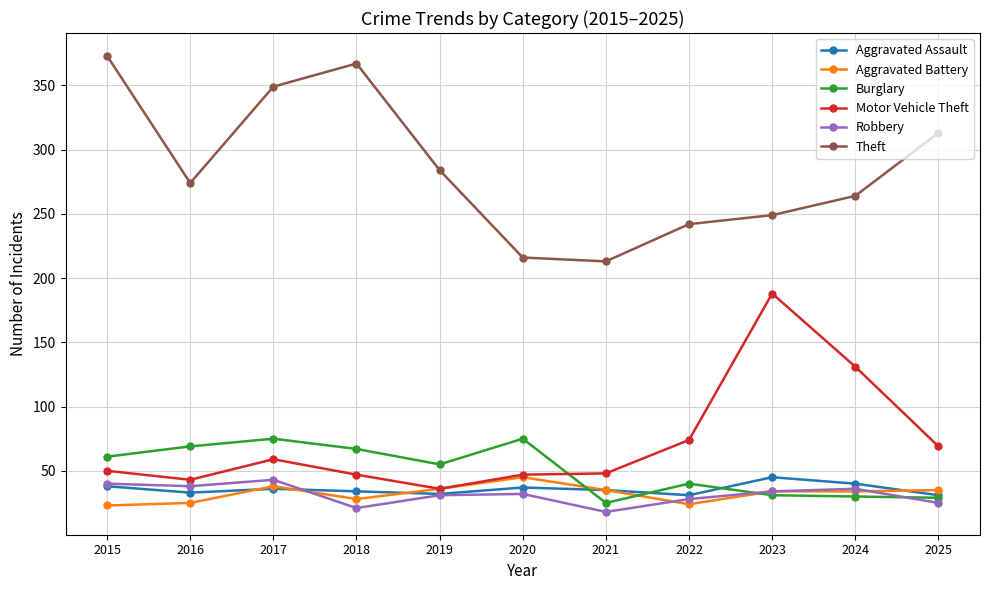

What is the maximum value for Motor Vehicle Theft?

188